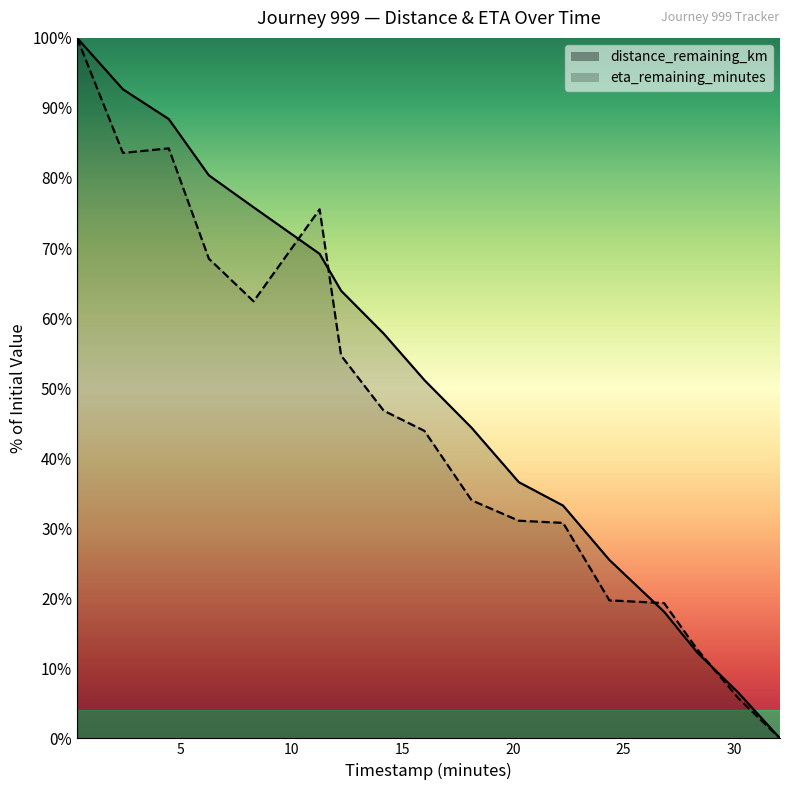

What is the difference between the eta_remaining_minutes values at 0.33 and 8.3?

37.6